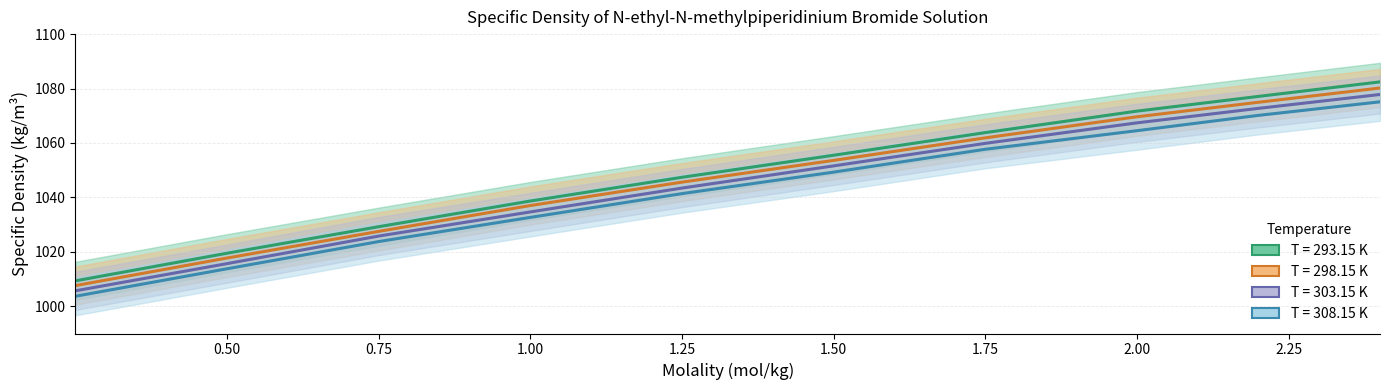

What is the greatest value displayed?

1082.5